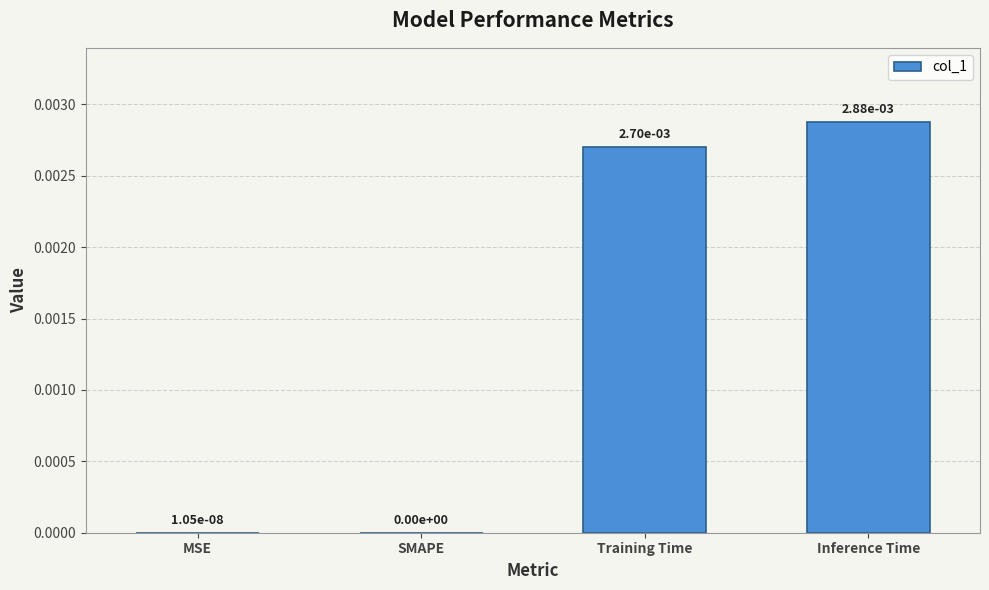

How many positive values are there?

3